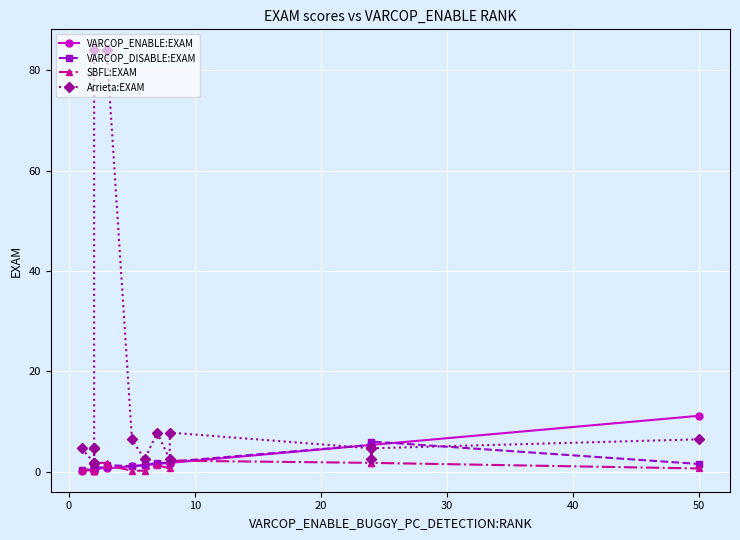

Does the chart display data point markers on the line(s)?

Yes